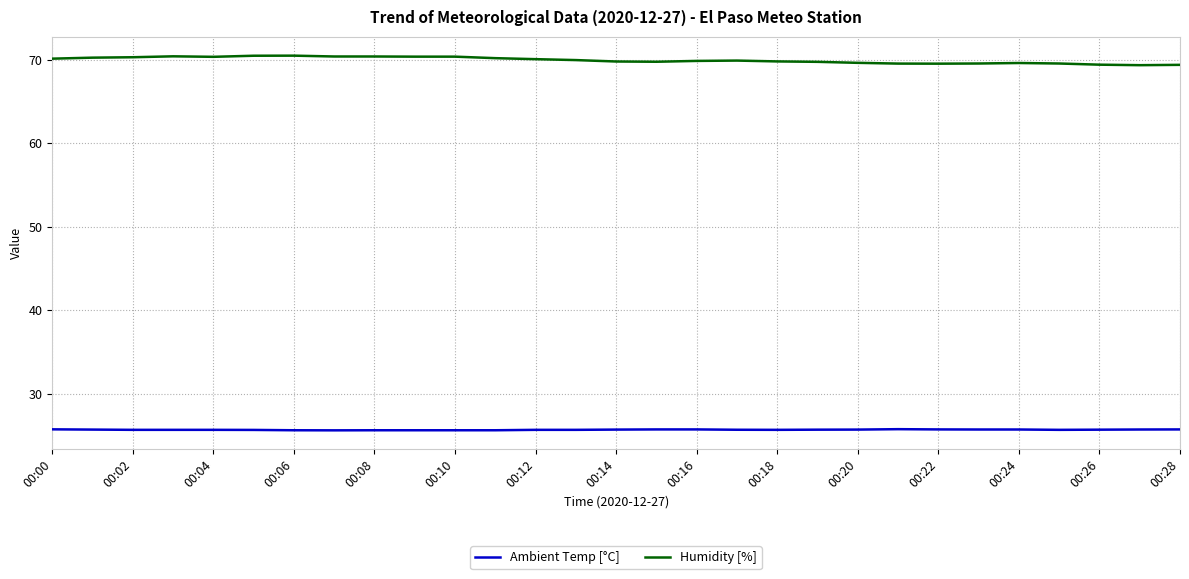

List the series in order of their peak value, lowest first.

Ambient Temp [°C], Humidity [%]